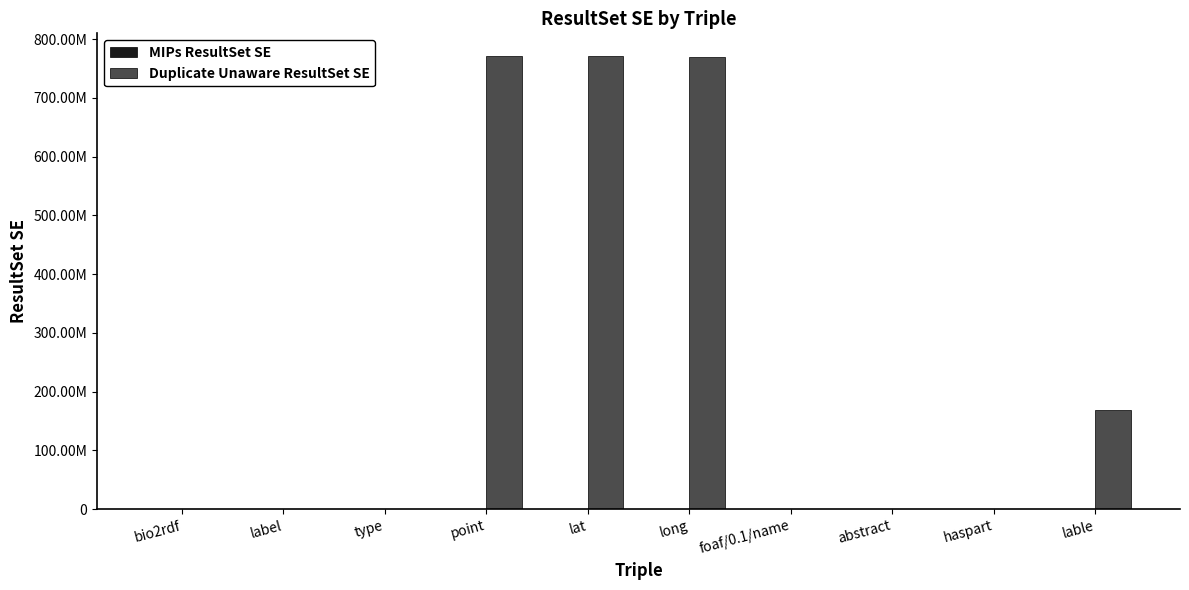

Are the bars grouped side by side (vs. stacked)?

Yes